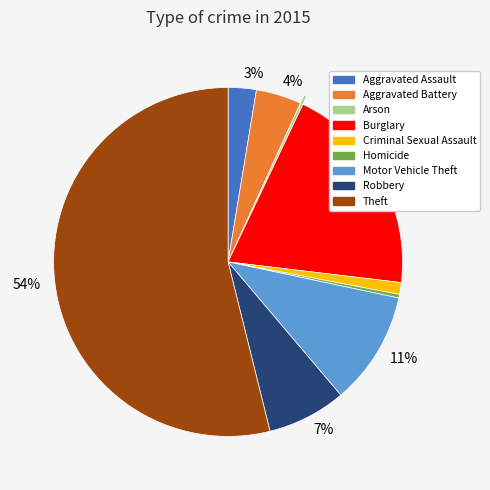

Is there a majority slice in this chart?

Yes